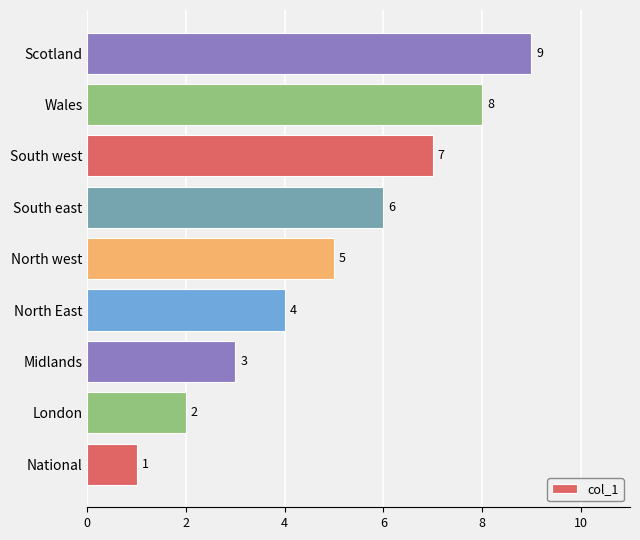

The value at North west is 5. True or false?

True